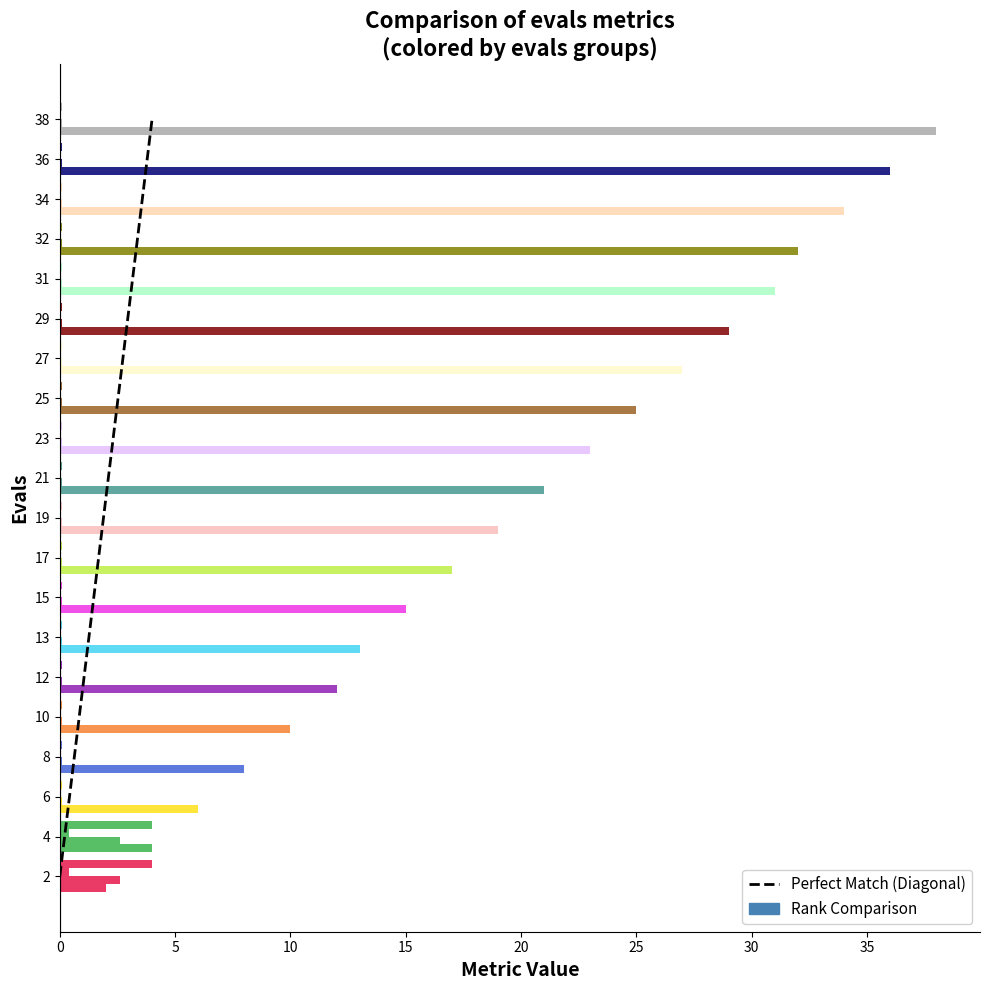

What is the greatest value displayed?

38.0